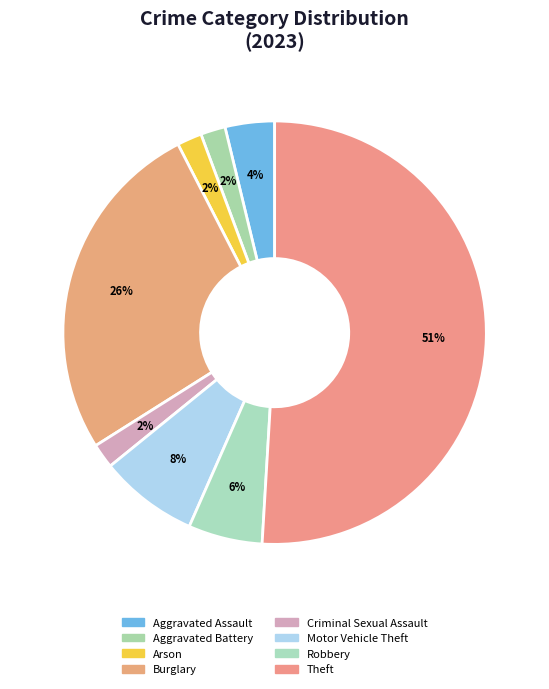

Rank the categories by value from highest to lowest.

Theft, Burglary, Motor Vehicle Theft, Robbery, Aggravated Assault, Aggravated Battery, Arson, Criminal Sexual Assault